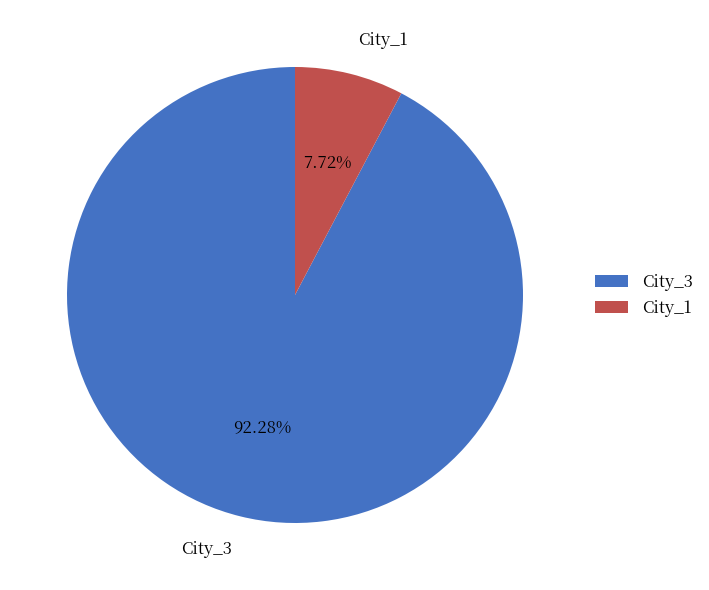

Which category has the biggest portion of the pie?

City_3